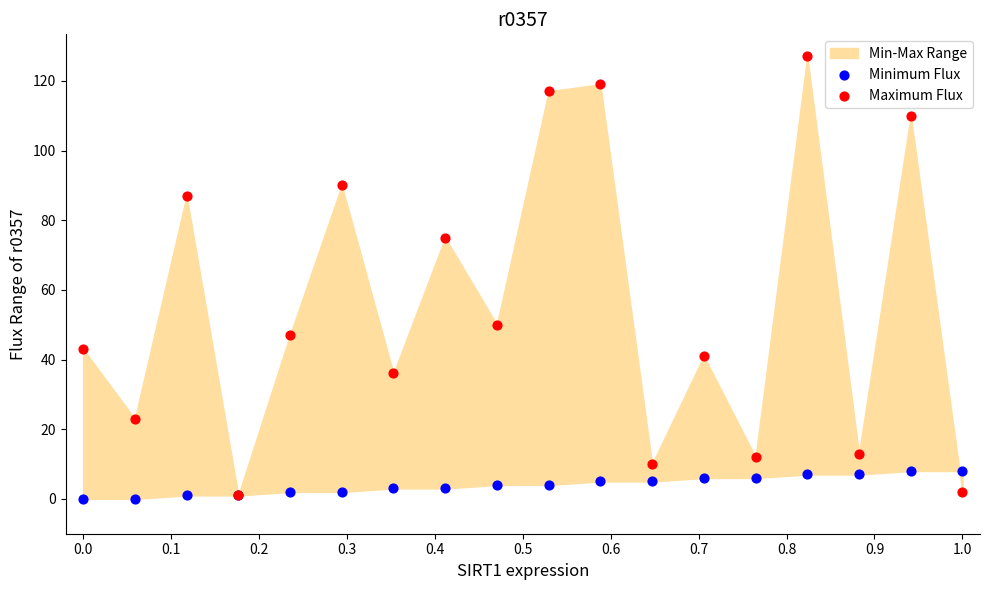

In the Maximum Flux series, what Y value is closest to 64?

75